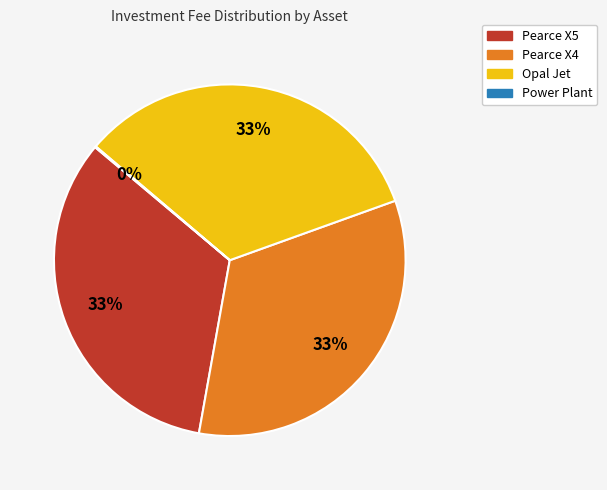

To the nearest percent, what is the average slice percentage?

25%